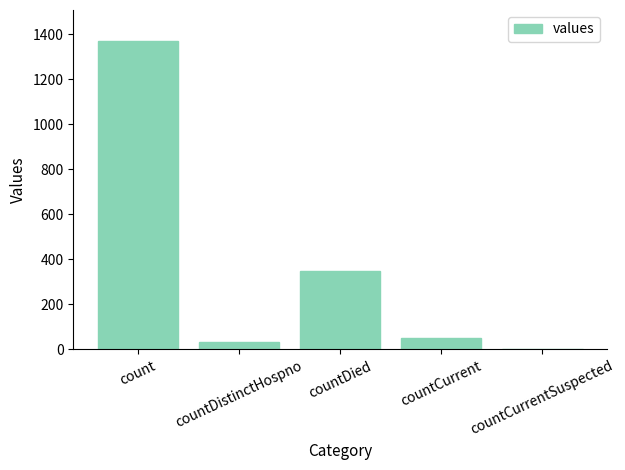

Is it true that the value at countDistinctHospno is 33?

True